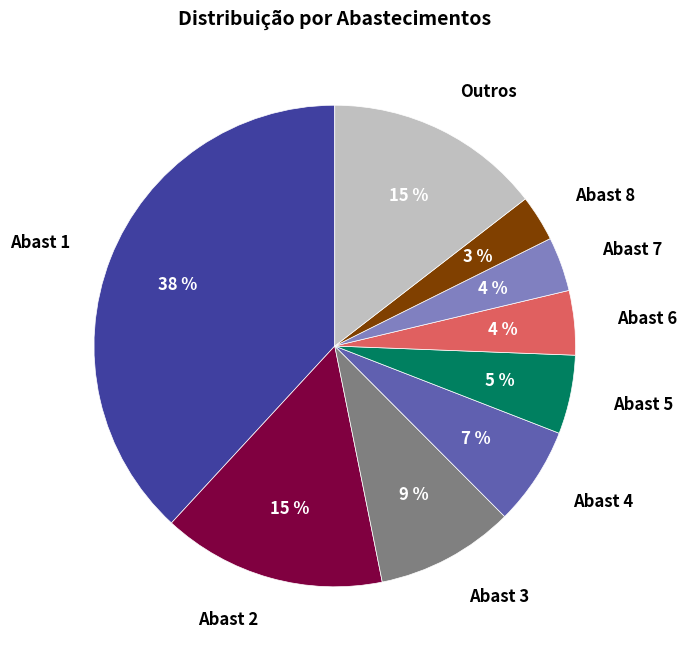

Between Abast 5 and Abast 3, which is larger?

Abast 3